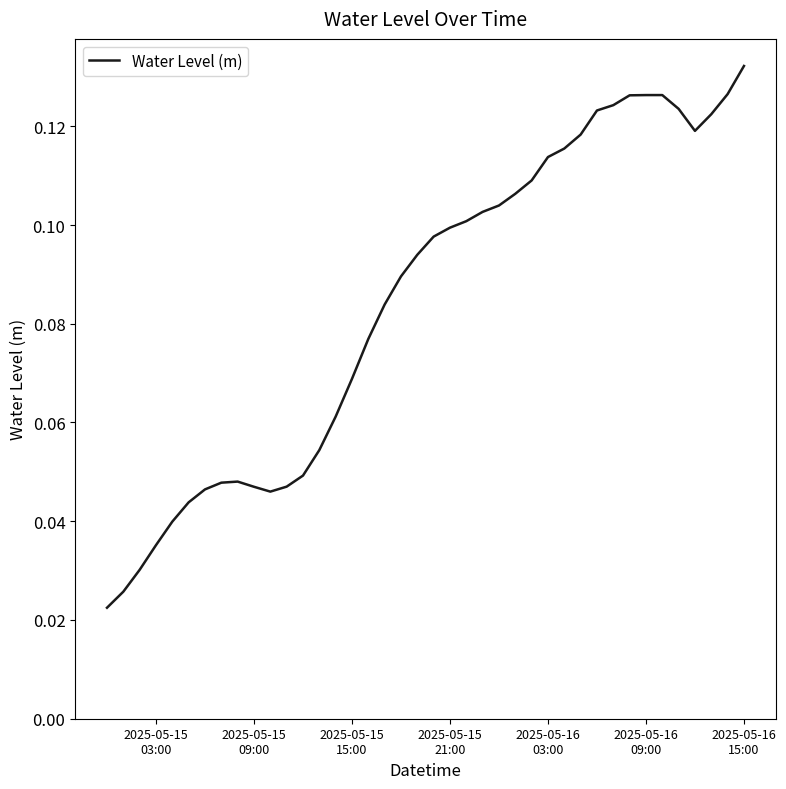

Reading left to right, transcribe all the data shown in this chart.

0.0	0.0	0.0	0.0	0.0	0.0	0.0	0.0	0.0	0.0	0.0	0.0	0.0	0.1	0.1	0.1	0.1	0.1	0.1	0.1	0.1	0.1	0.1	0.1	0.1	0.1	0.1	0.1	0.1	0.1	0.1	0.1	0.1	0.1	0.1	0.1	0.1	0.1	0.1	0.1